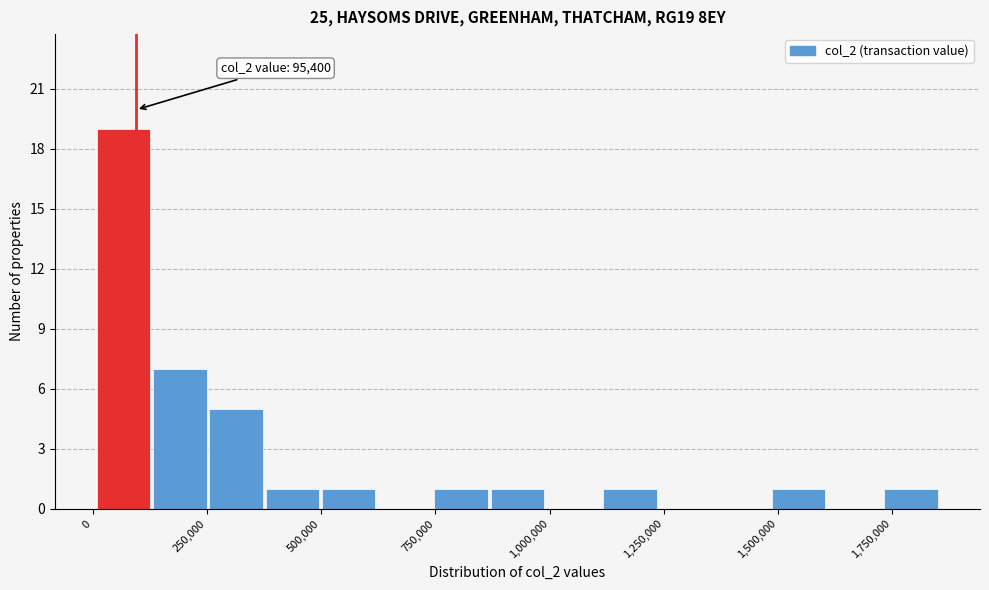

Around what value on the x-axis is the tallest bar? Give the approximate position of its centre, as read against the axis.

50000